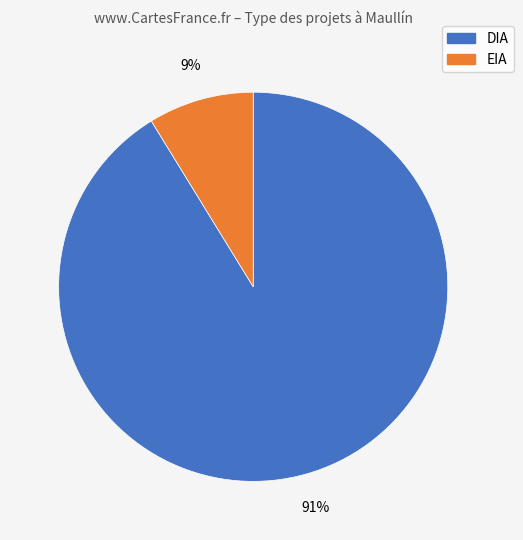

Is there a majority slice in this chart?

Yes